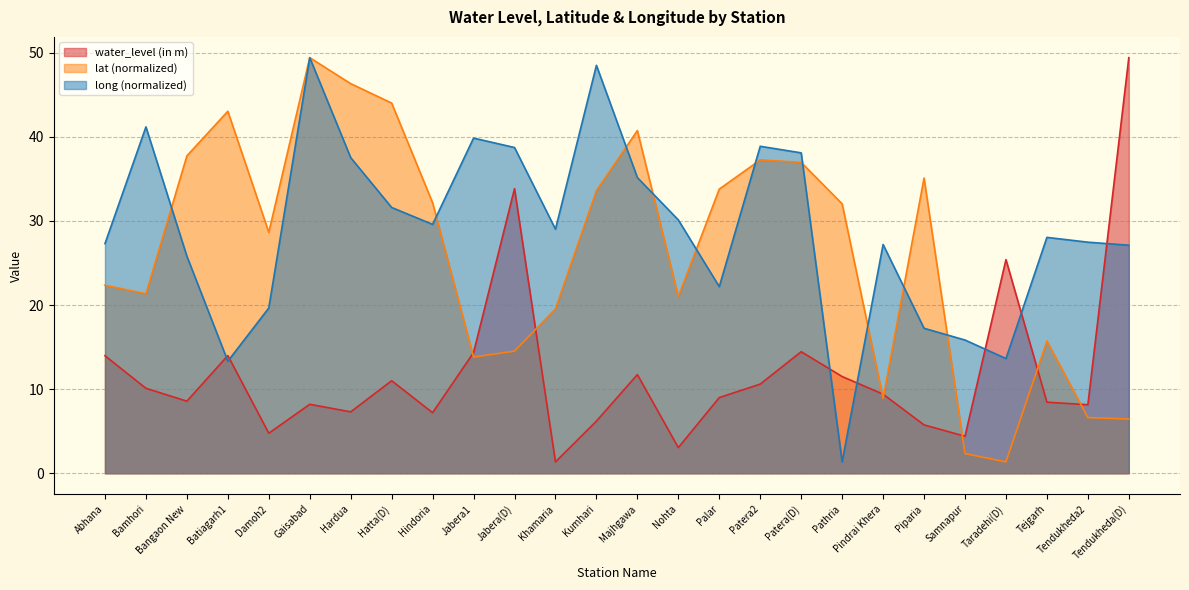

Rank the series by their average value, from highest to lowest.

long (normalized), lat (normalized), water_level (in m)